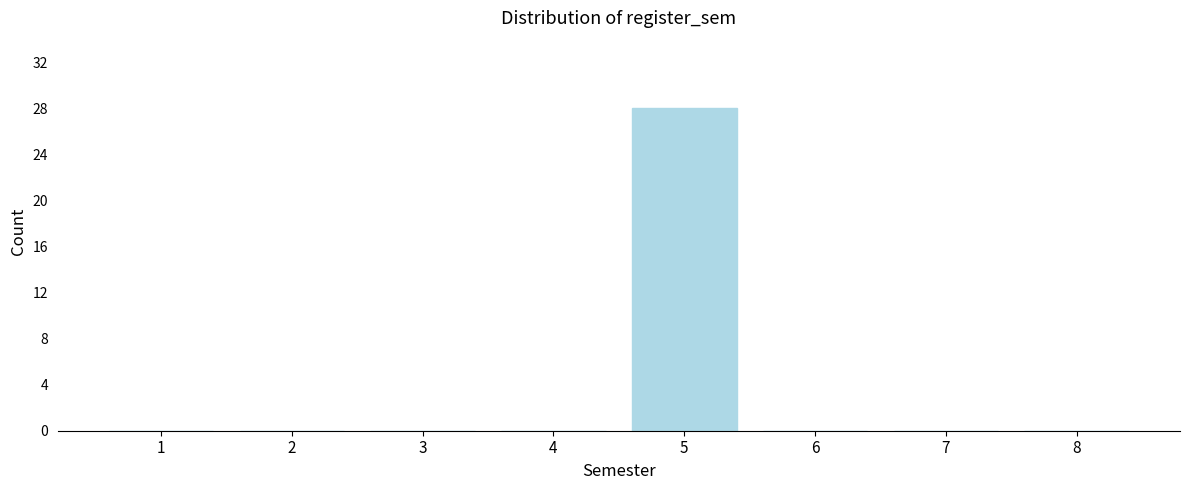

Reading left to right, list all the values displayed in this chart.

1=0	2=0	3=0	4=0	5=28	6=0	7=0	8=0